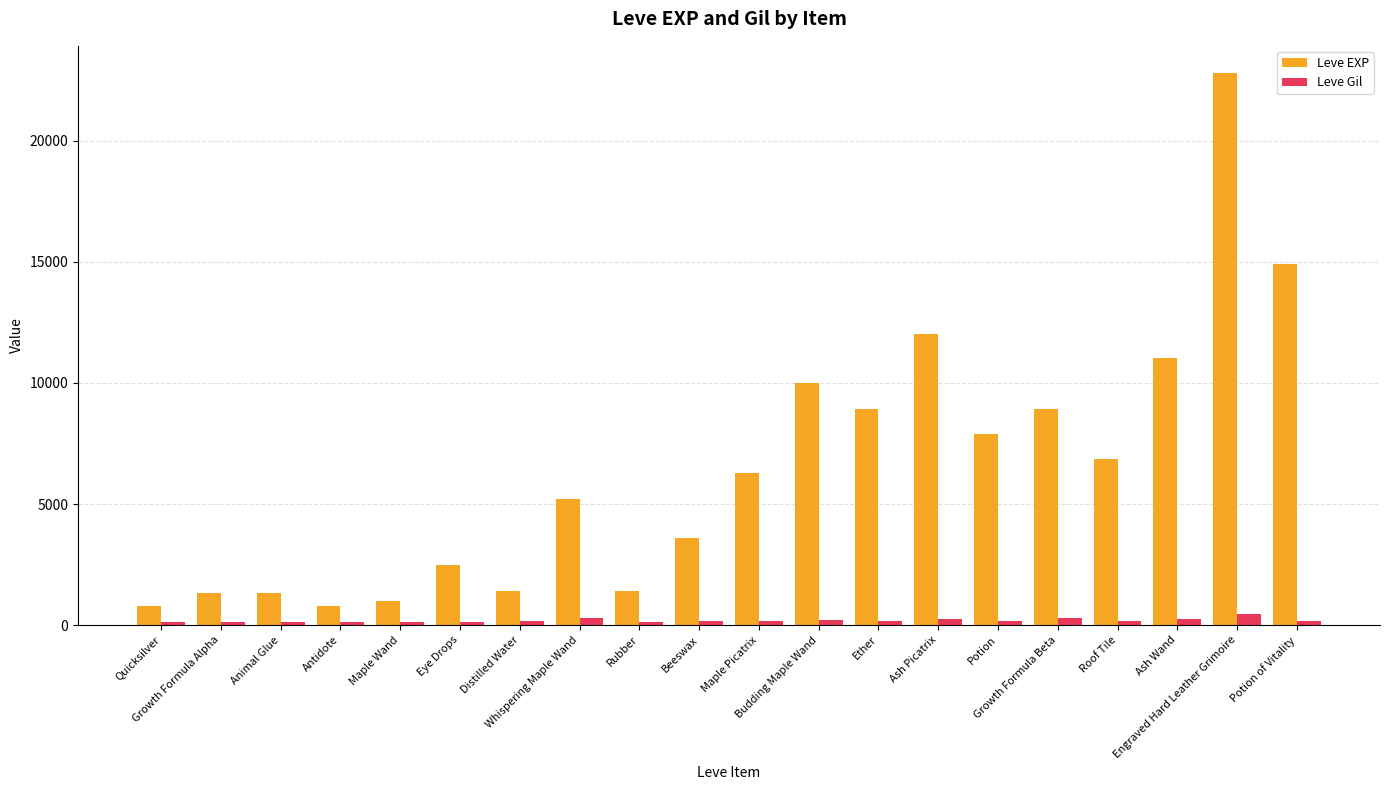

What are all the series names shown in the legend?

Leve EXP, Leve Gil